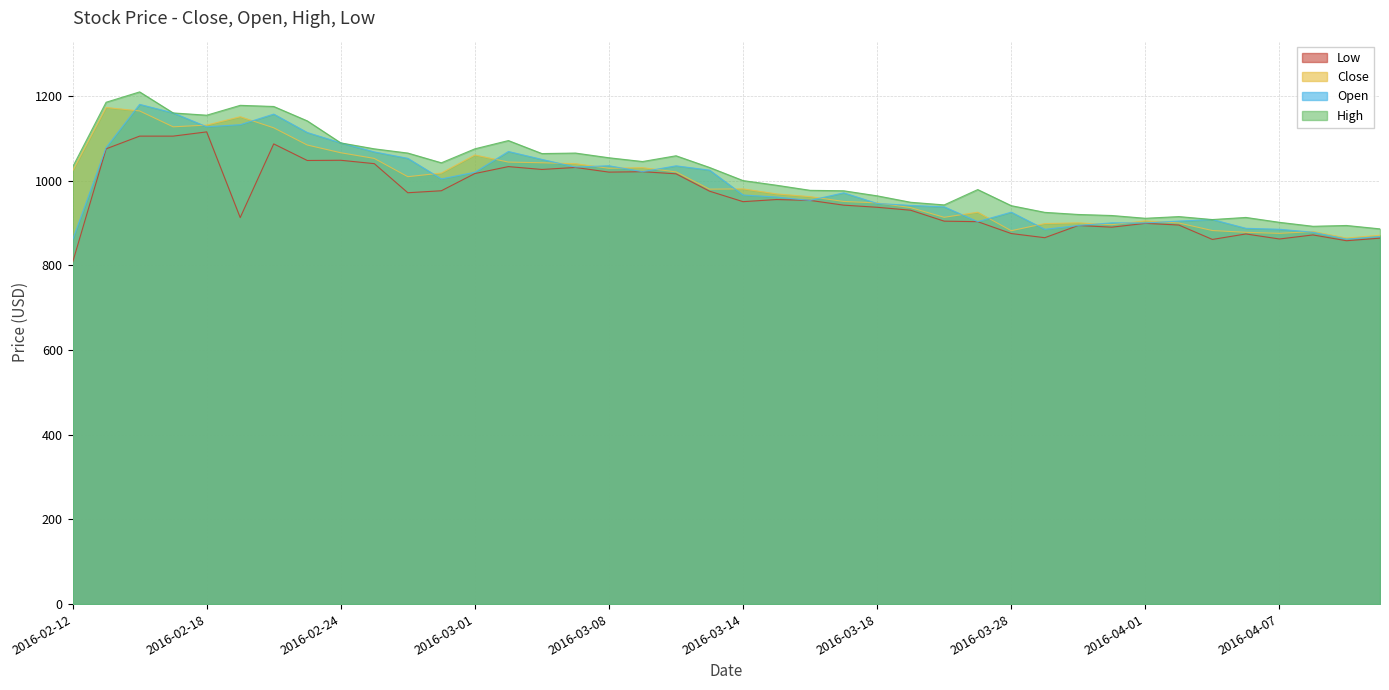

True or false: High has more than 0 interior local peaks.

True